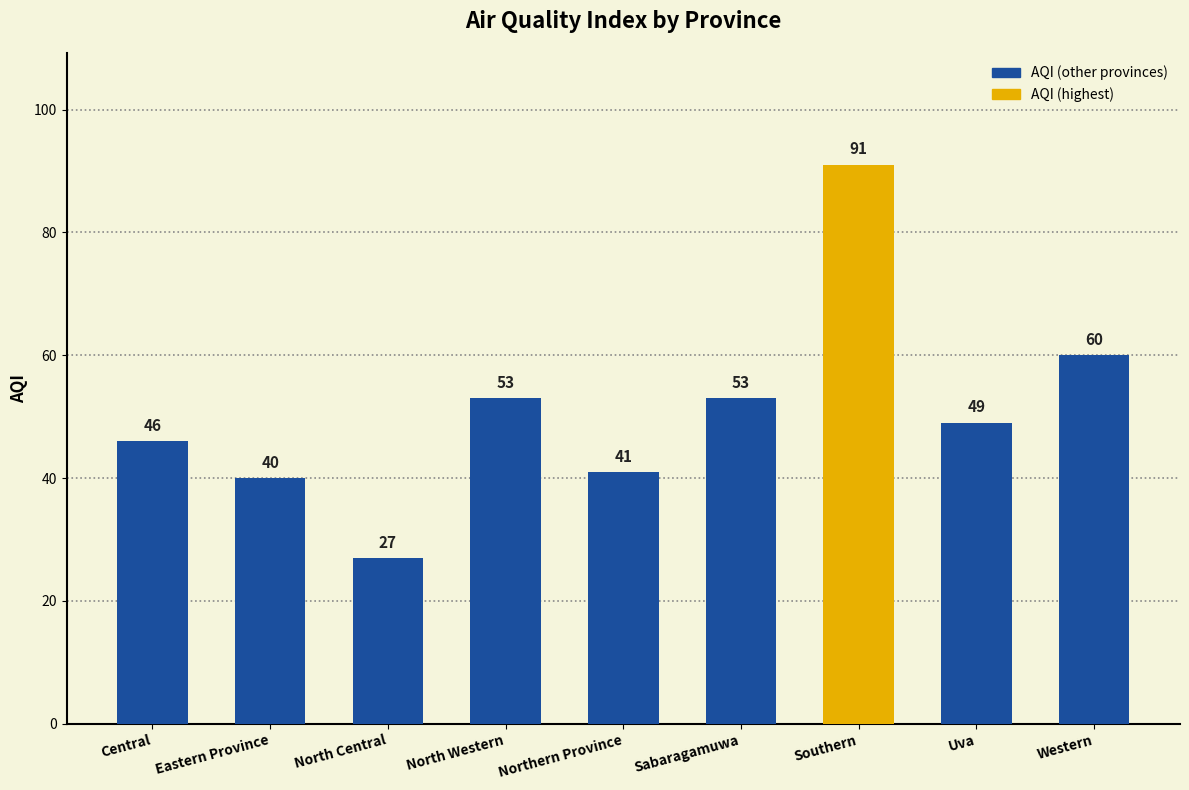

Is it true that the value at Northern Province is 41?

True